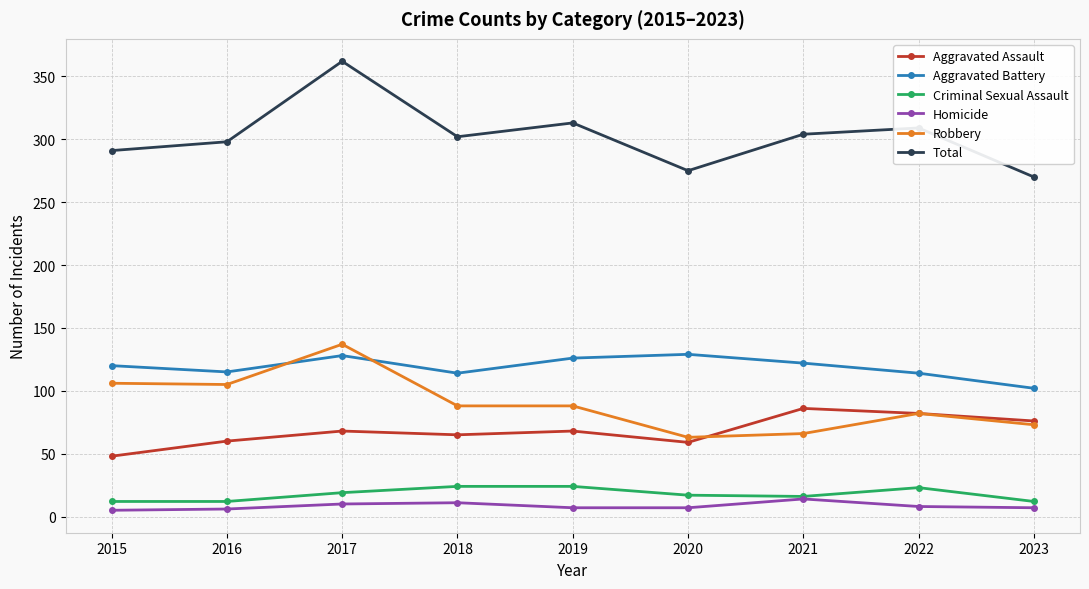

What is the total value across all series at 2018?

604